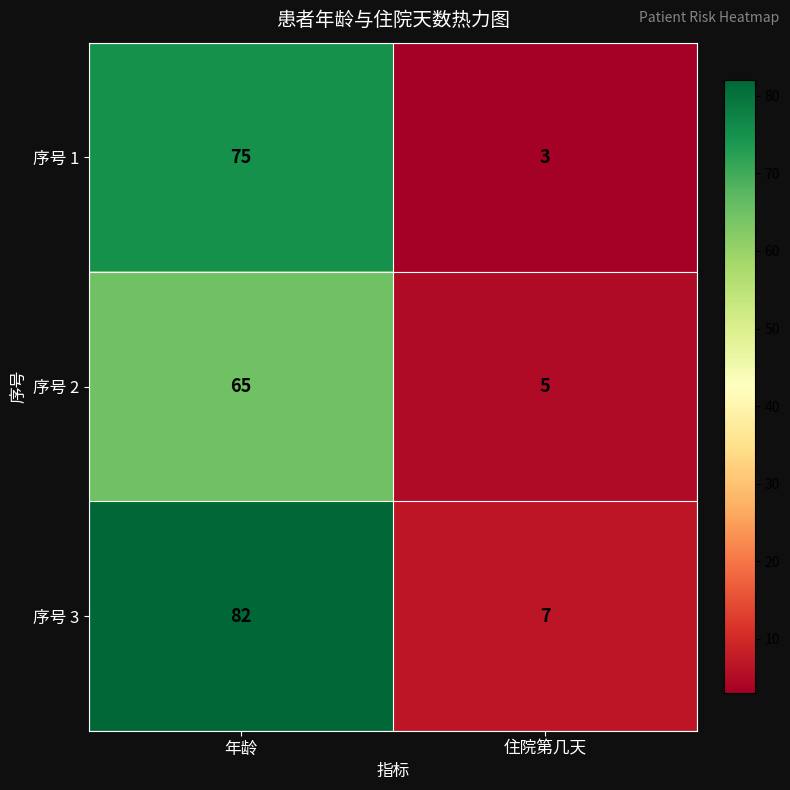

What is the sum of all 序号 3 values?

89